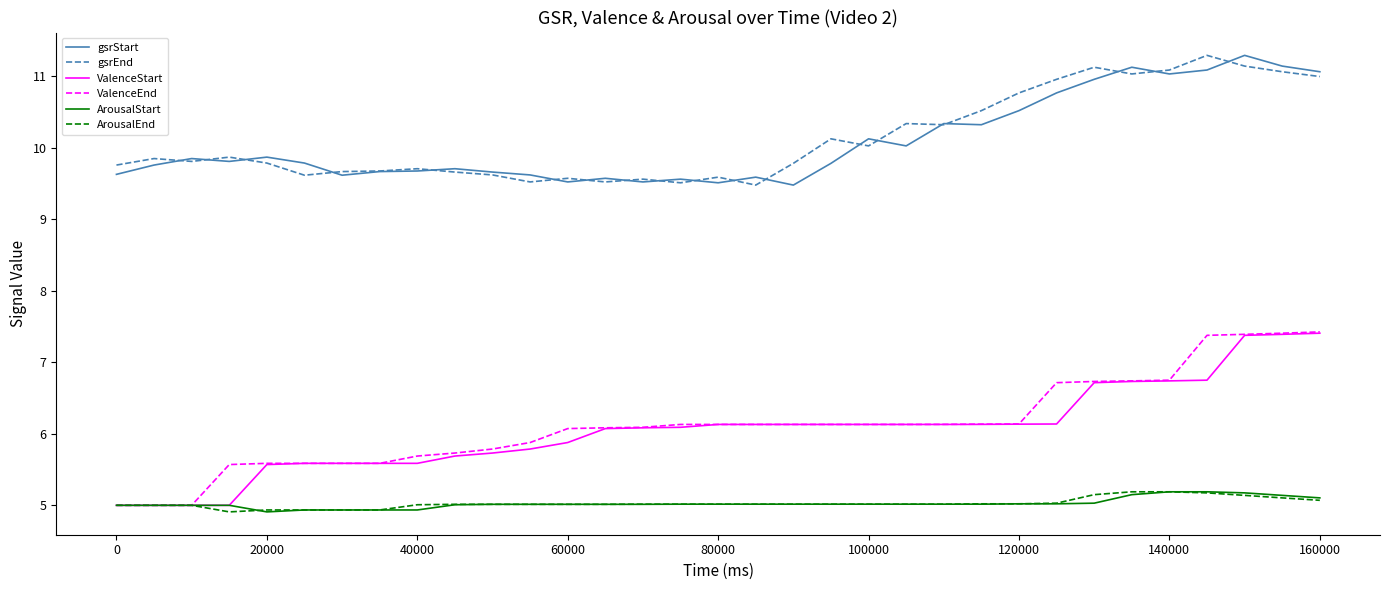

What is the highest value of the gsrStart series?

11.3